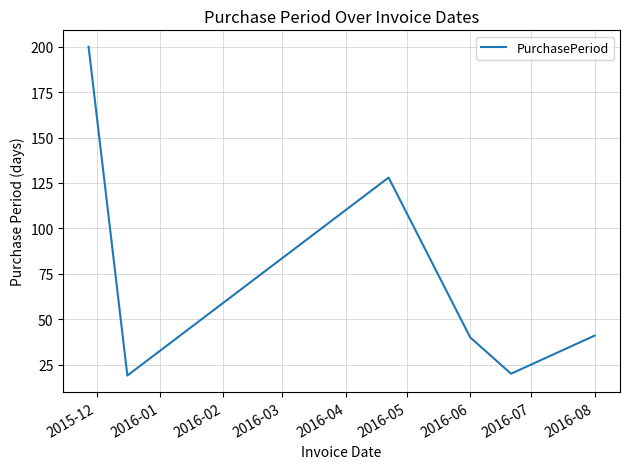

What is the minimum value shown in the chart?

19